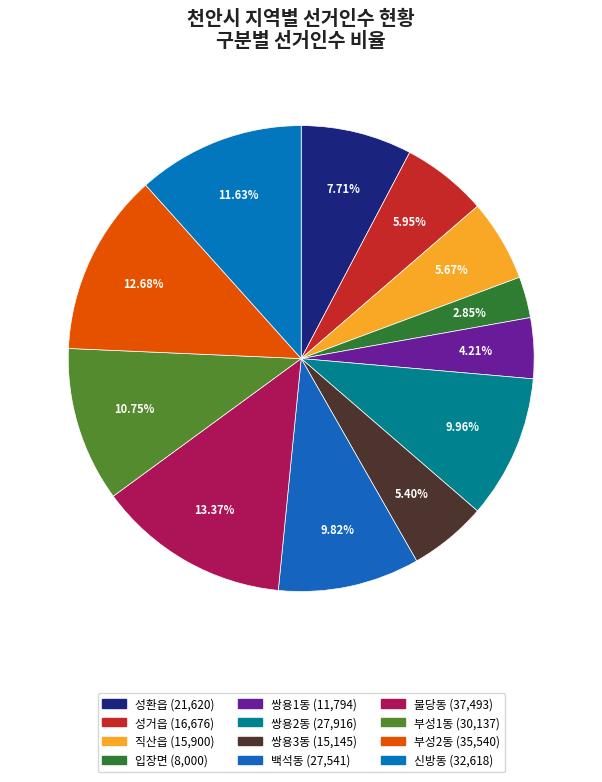

Is it true that 백석동 is 10% of the pie?

True